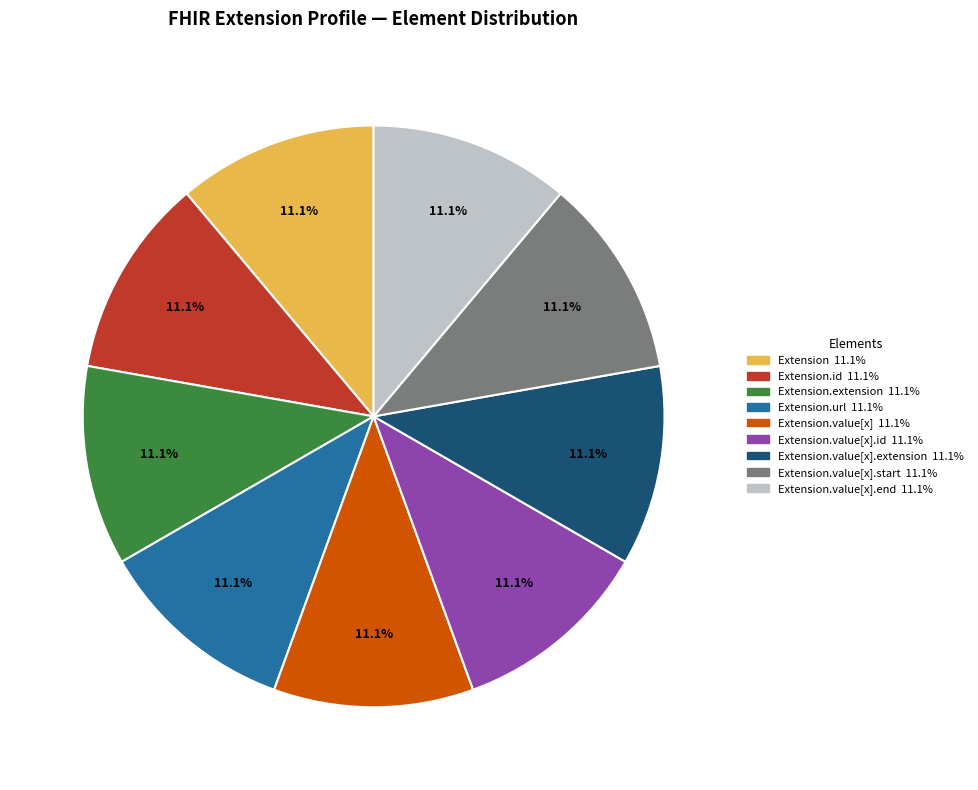

Count the number of slices in the pie.

9